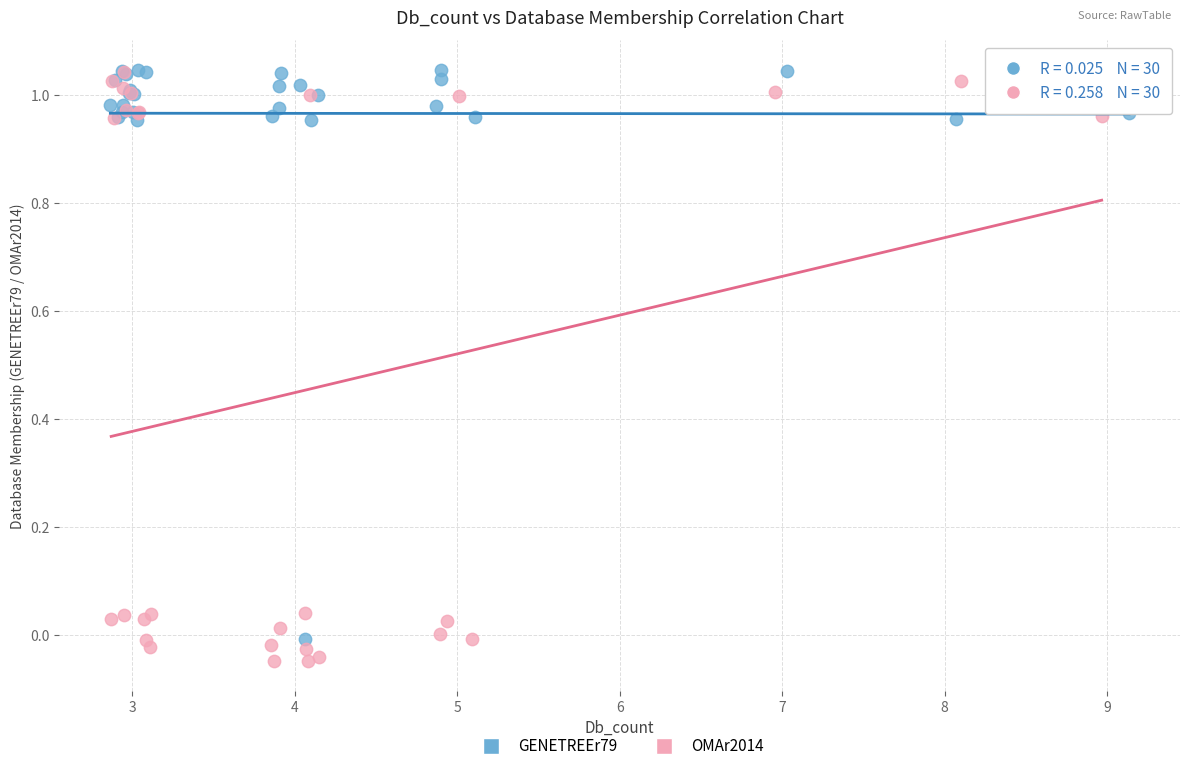

Which series contains the lowest Y value?

OMAr2014